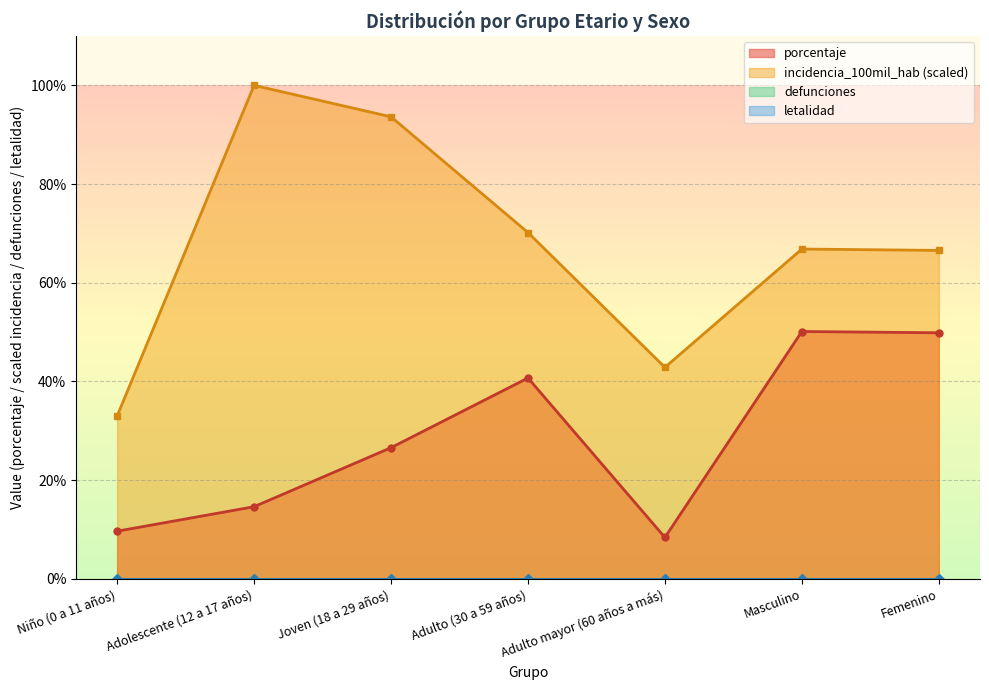

Which category has the lowest value across all series?

Adulto mayor (60 años a más)